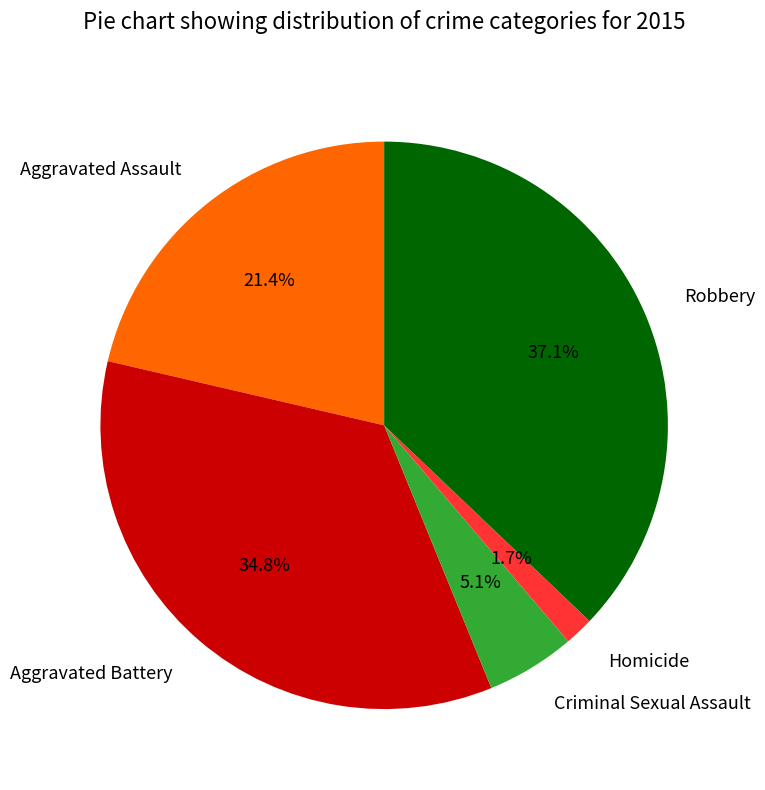

Rank the categories by value from highest to lowest.

Robbery, Aggravated Battery, Aggravated Assault, Criminal Sexual Assault, Homicide